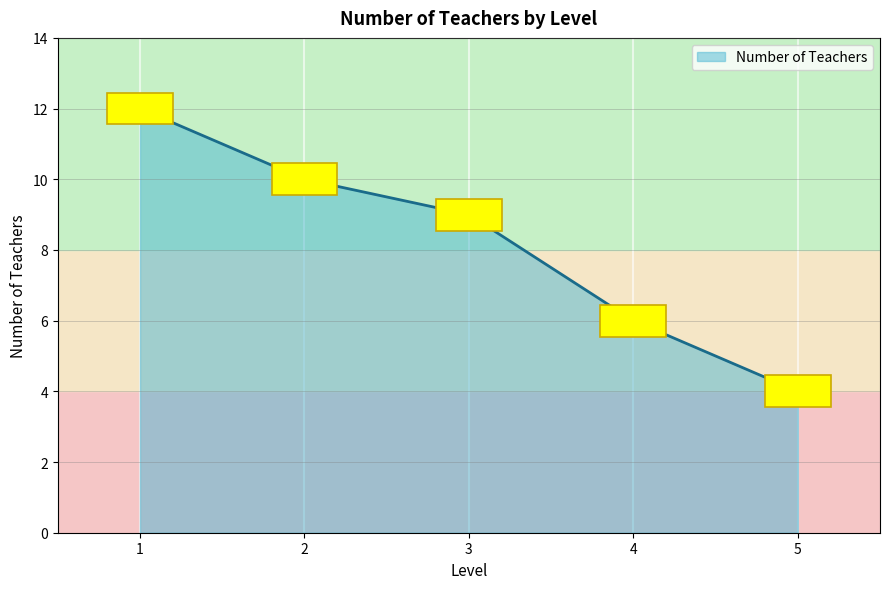

At which category does the chart reach its peak across all series?

1